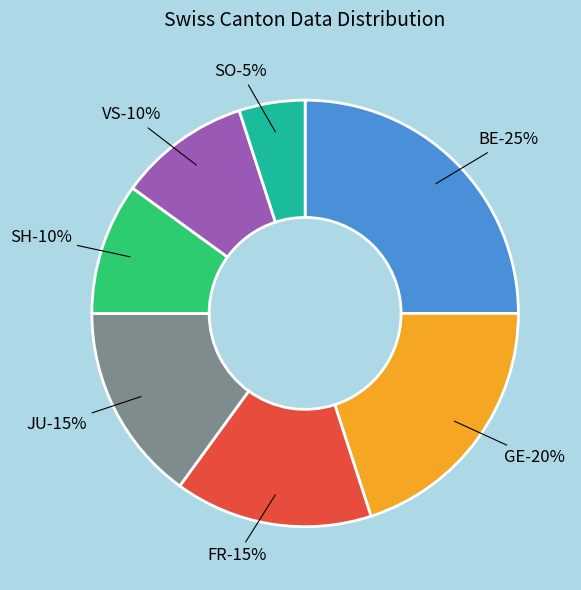

Does SH account for over 50% of the chart?

No